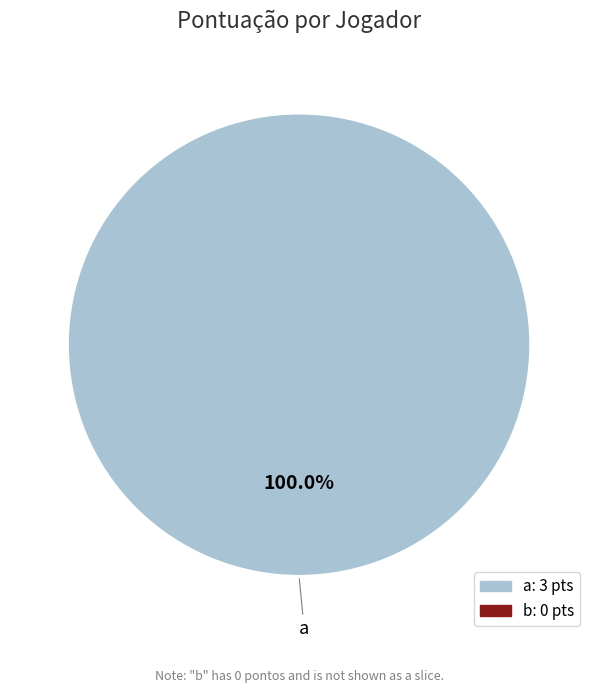

Is there a majority slice in this chart?

Yes